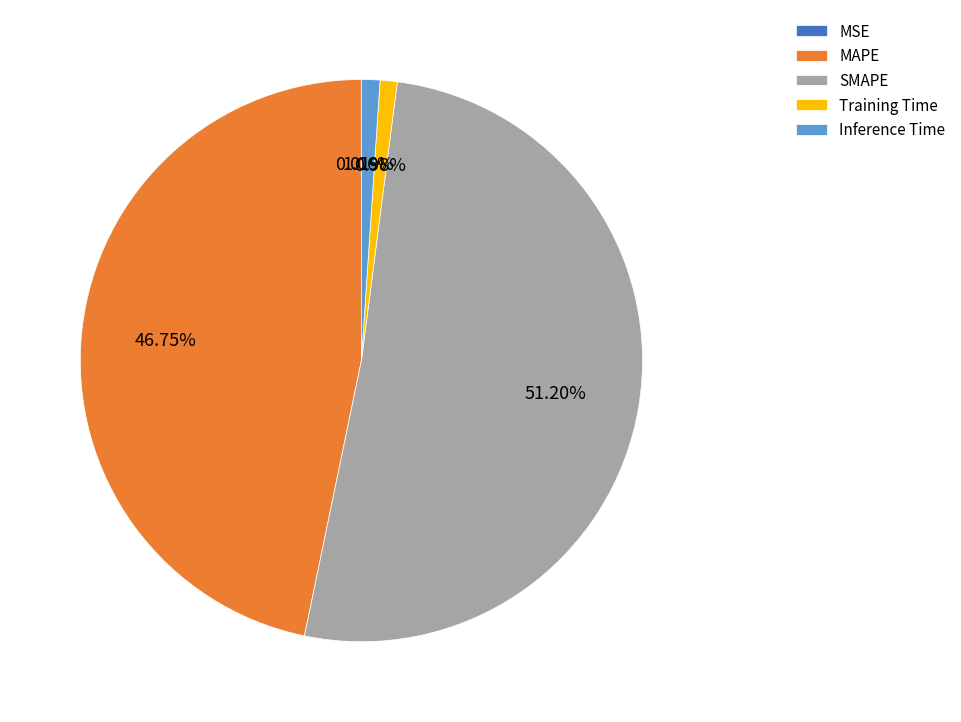

Does any single category account for the majority?

Yes